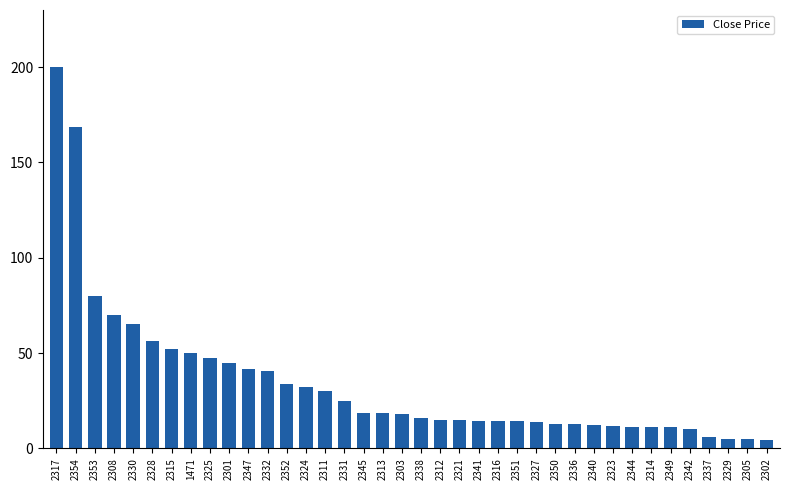

How many values are below 18?

19